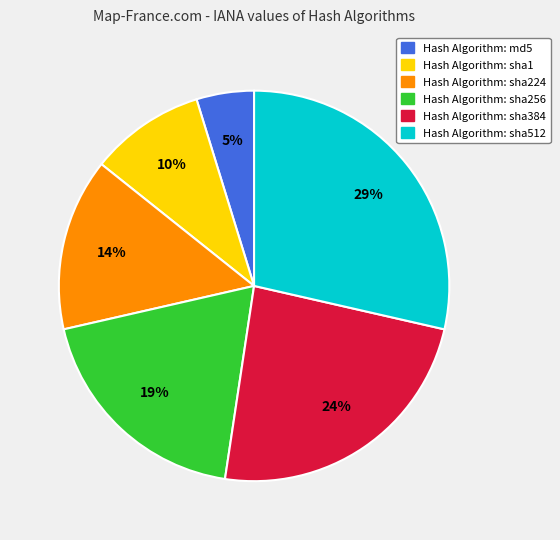

To the nearest percent, what is the average slice percentage?

17%